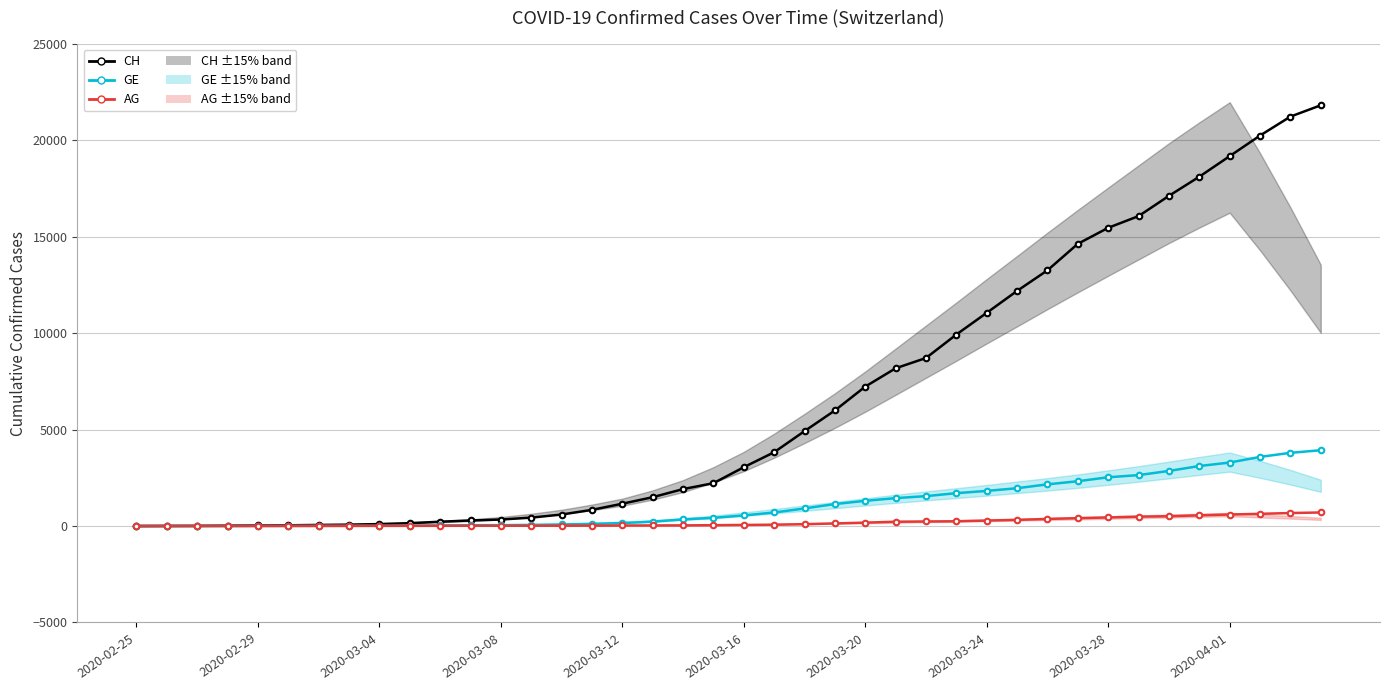

True or false: CH and GE intersect in this chart.

False